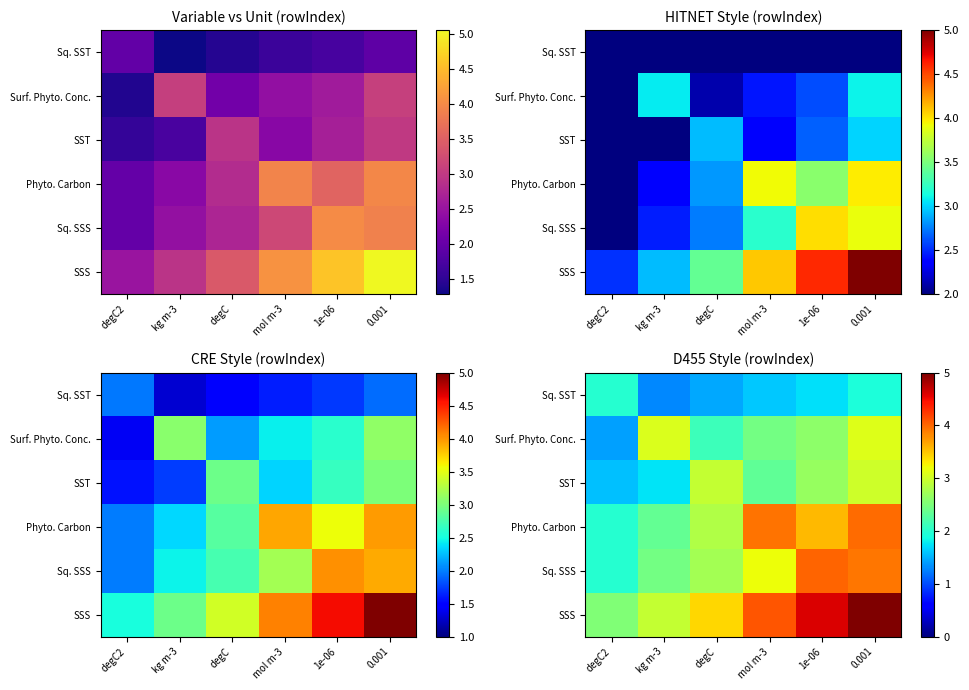

What is the total value across all series at degC2?

11.5